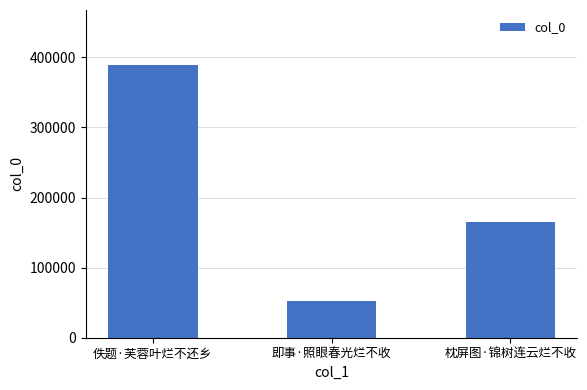

The chart shows a value of 90568 at 即事·照眼春光烂不收. True or false?

False